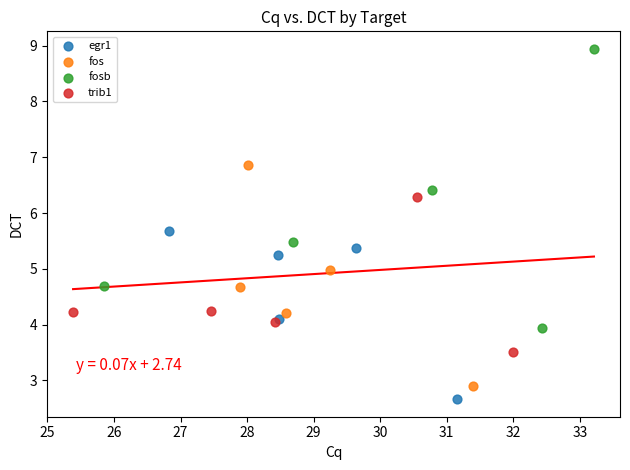

Which series contains the highest Y value?

fosb